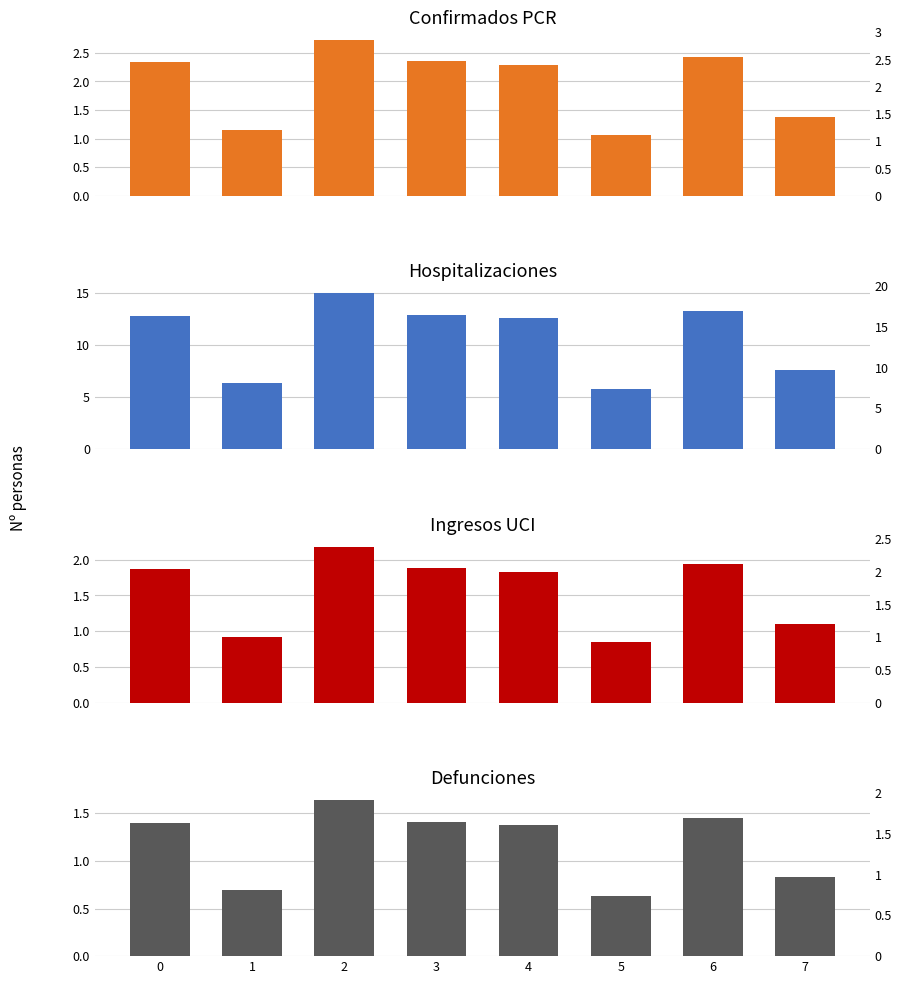

How many groups of bars are there?

8